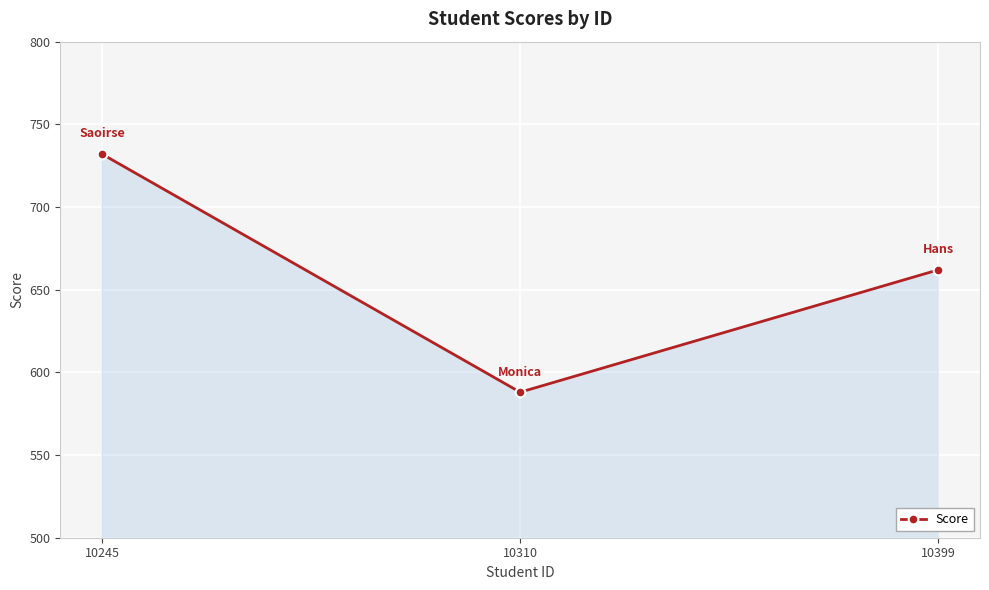

List the labels in order of value, smallest first.

10310, 10399, 10245